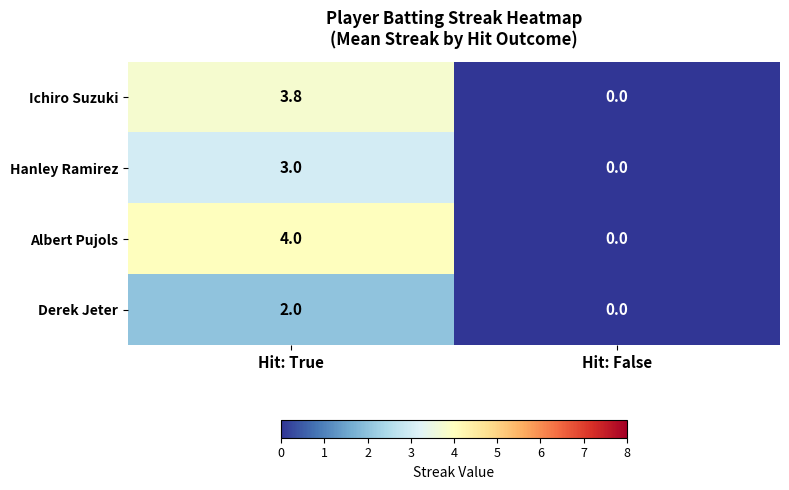

Which series has the largest range (max minus min)?

Albert Pujols